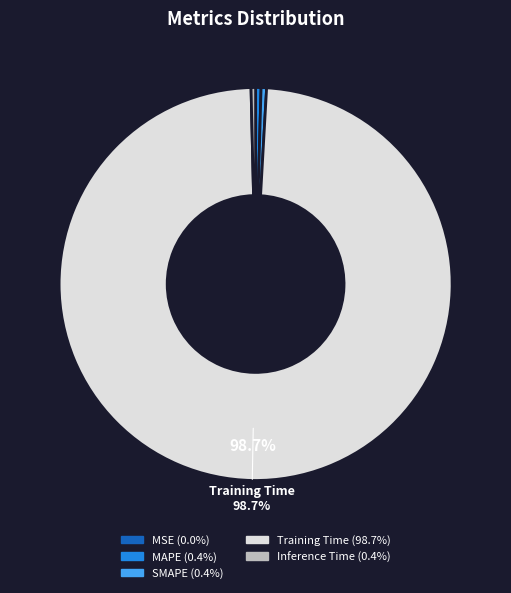

Is there a majority slice in this chart?

Yes